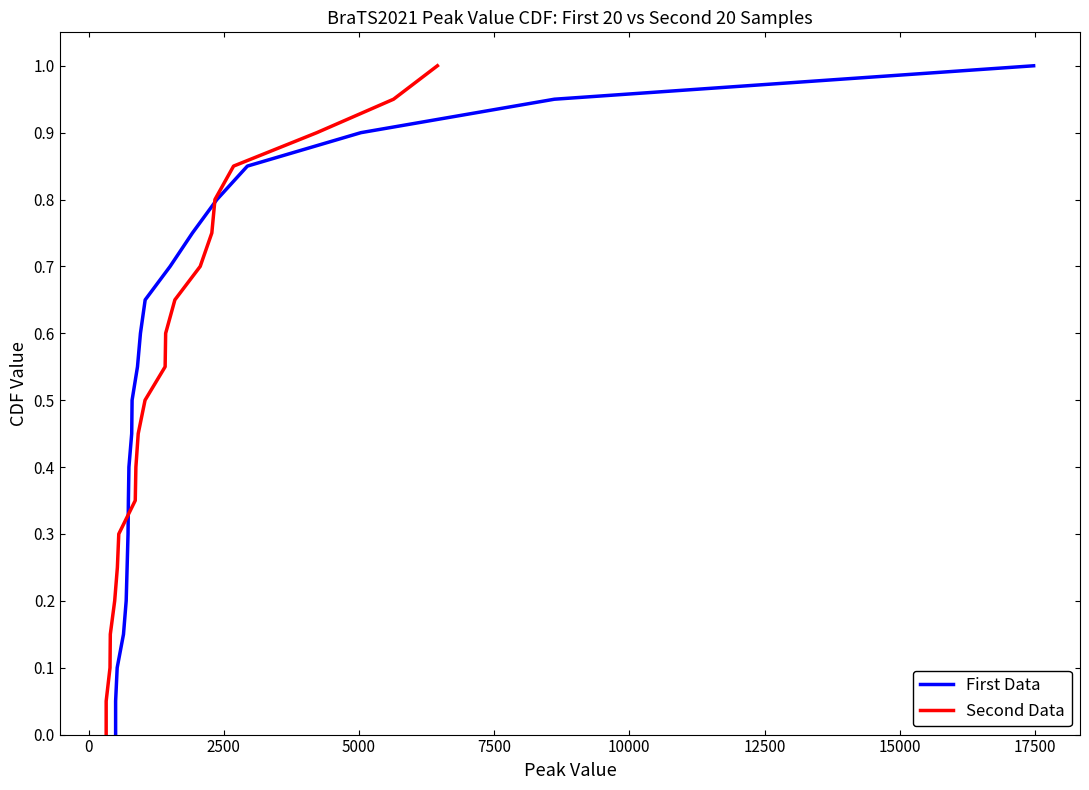

The Second Data series shows 0.1 at 10000. True or false?

False